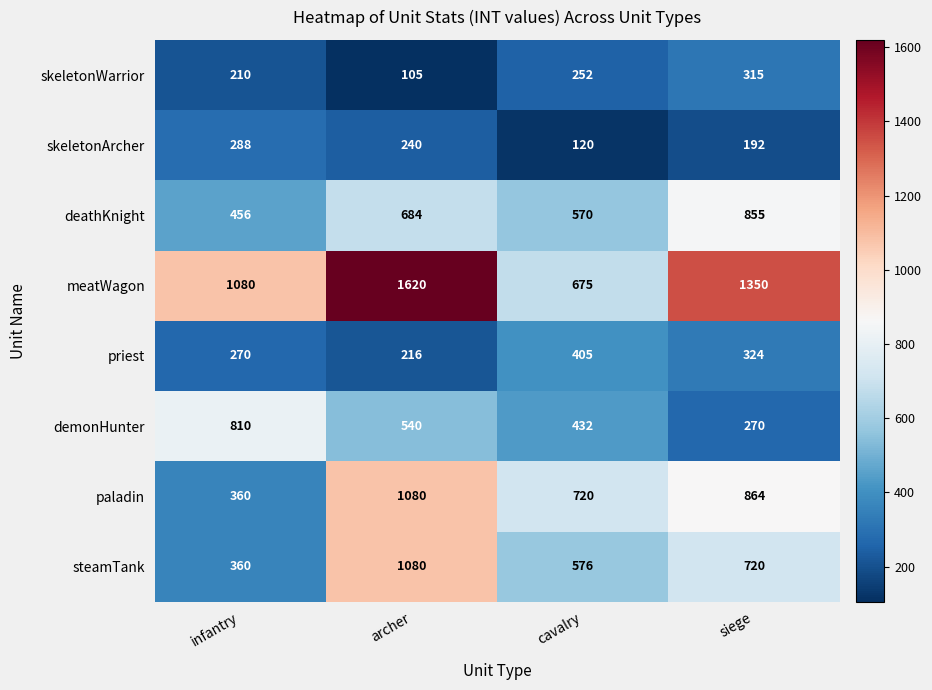

What is the sum of all steamTank values?

2736